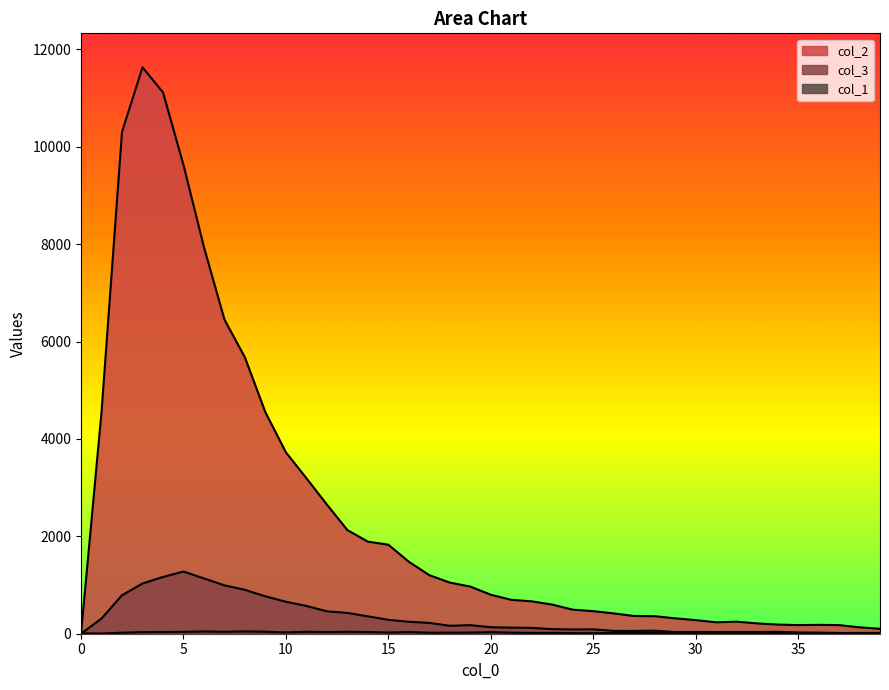

How many interior local peaks does the col_1 series have?

9